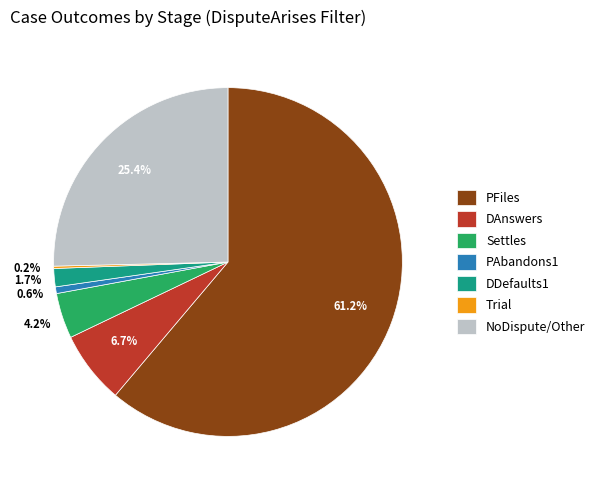

Which slice is the largest?

PFiles